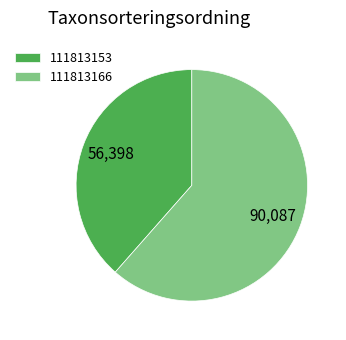

What is the smallest slice in the pie chart?

111813153